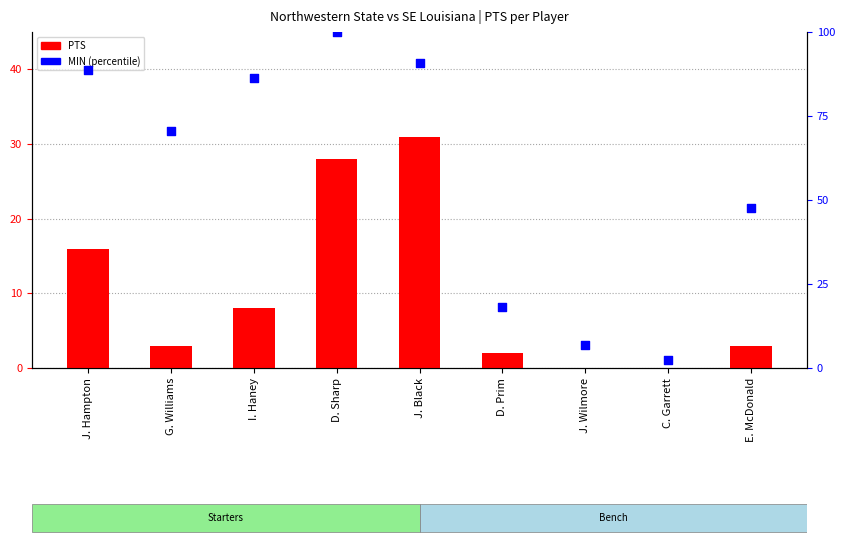

Which series contains the lowest Y value?

PTS